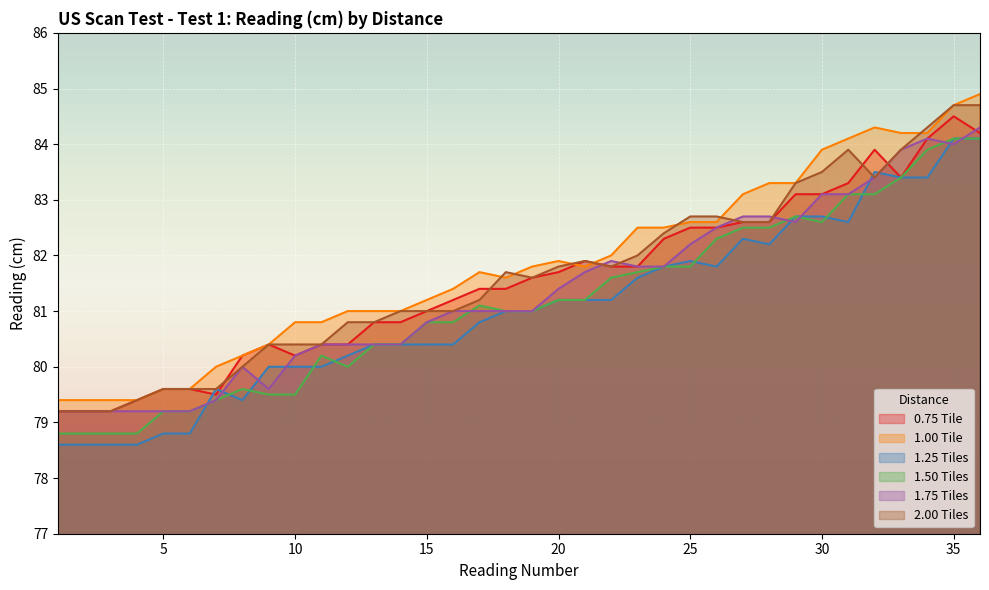

Is it true that 1.00 Tile equals 139.4 at 21?

False